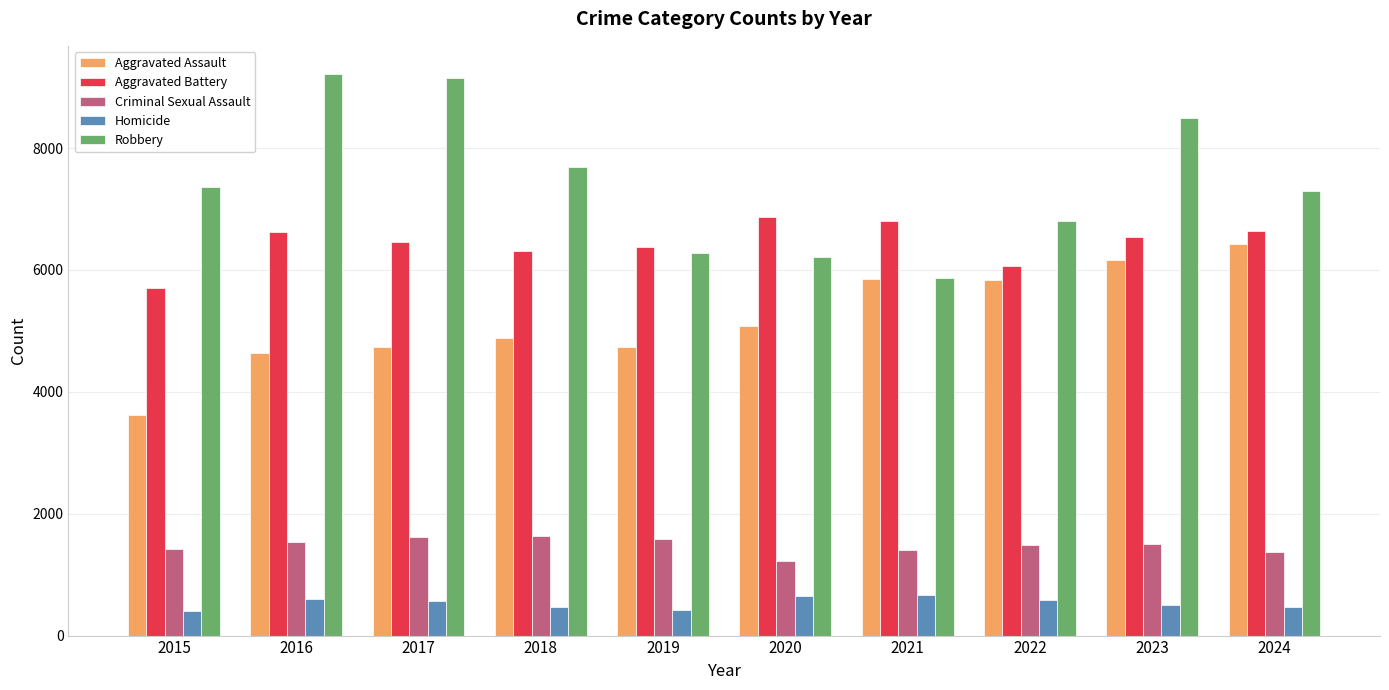

Which series changed the most between 2021 and 2024?

Robbery